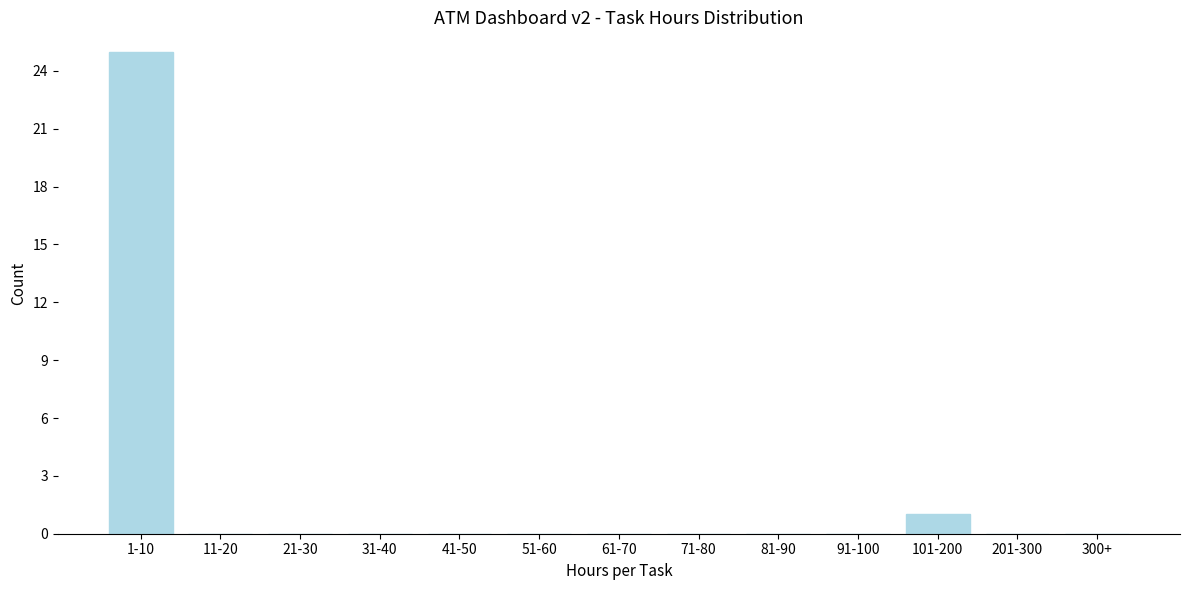

Reading left to right, what are all the values shown in this chart?

1-10=25	11-20=0	21-30=0	31-40=0	41-50=0	51-60=0	61-70=0	71-80=0	81-90=0	91-100=0	101-200=1	201-300=0	300+=0